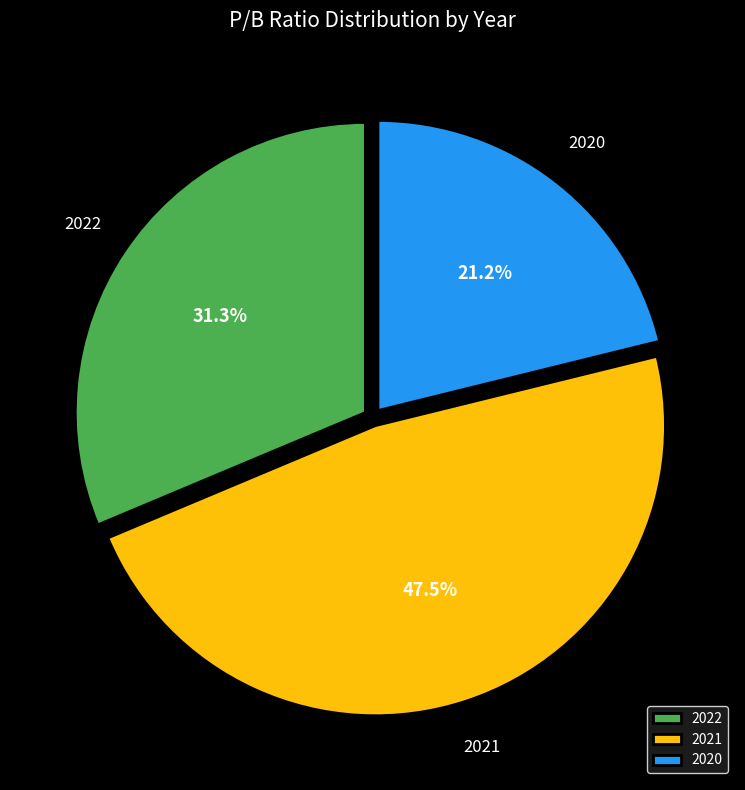

Rank the categories by value from highest to lowest.

2021, 2022, 2020